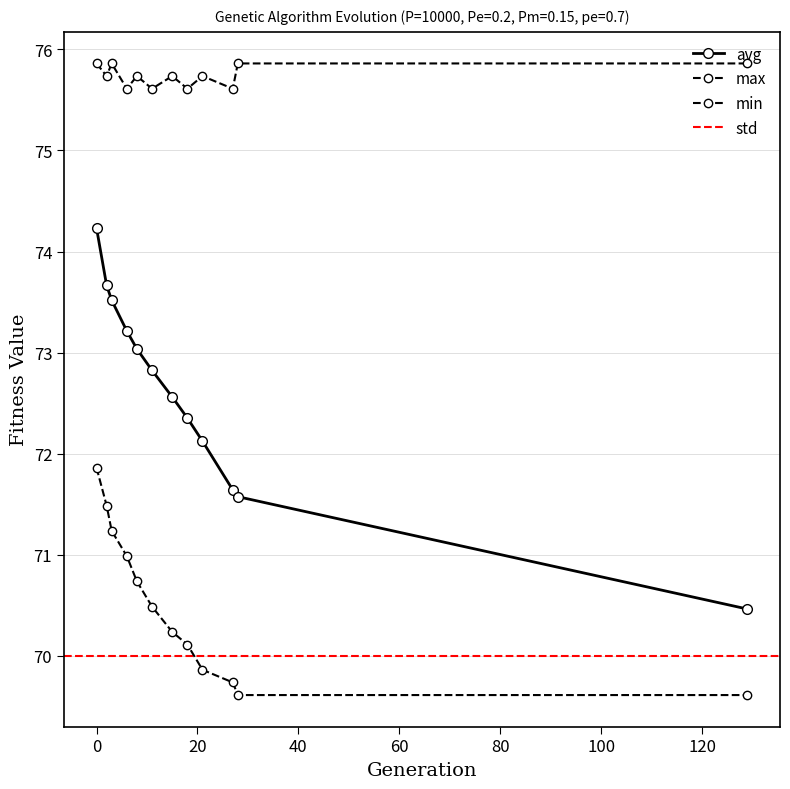

How many data points in avg are above 72?

9